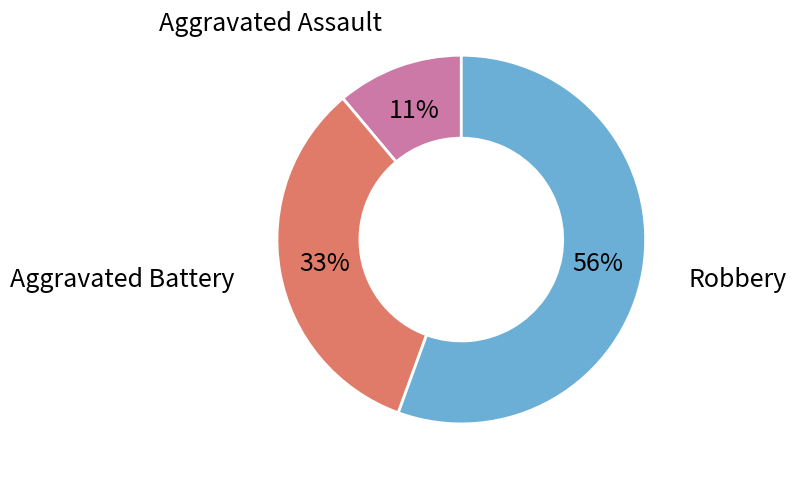

Is there any slice that represents more than half of the pie?

Yes